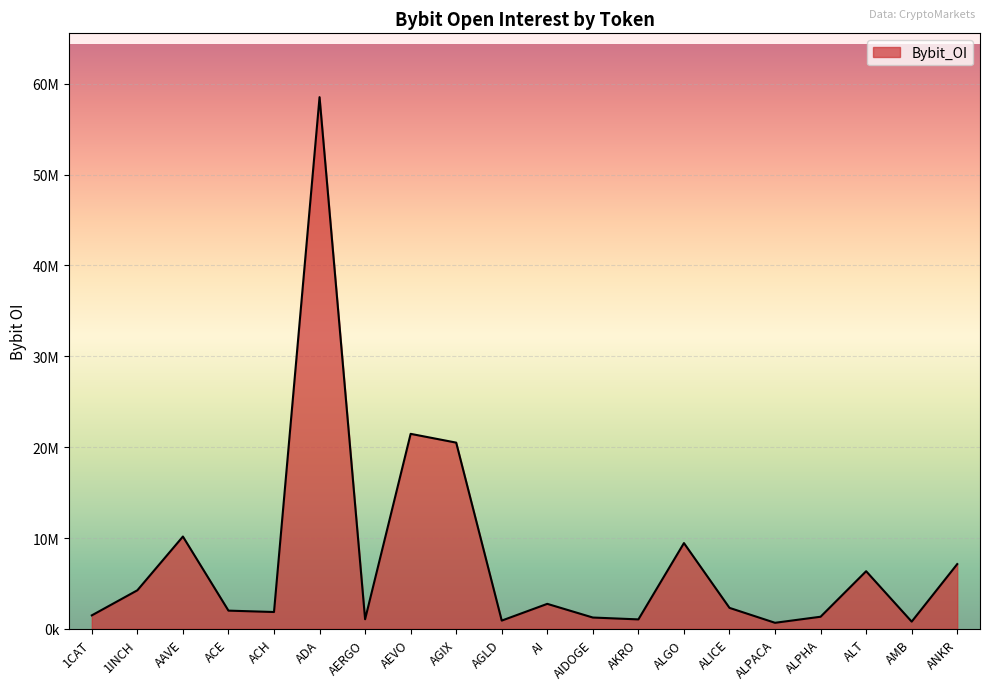

The chart shows a value of 949865 at ALPACA. True or false?

False